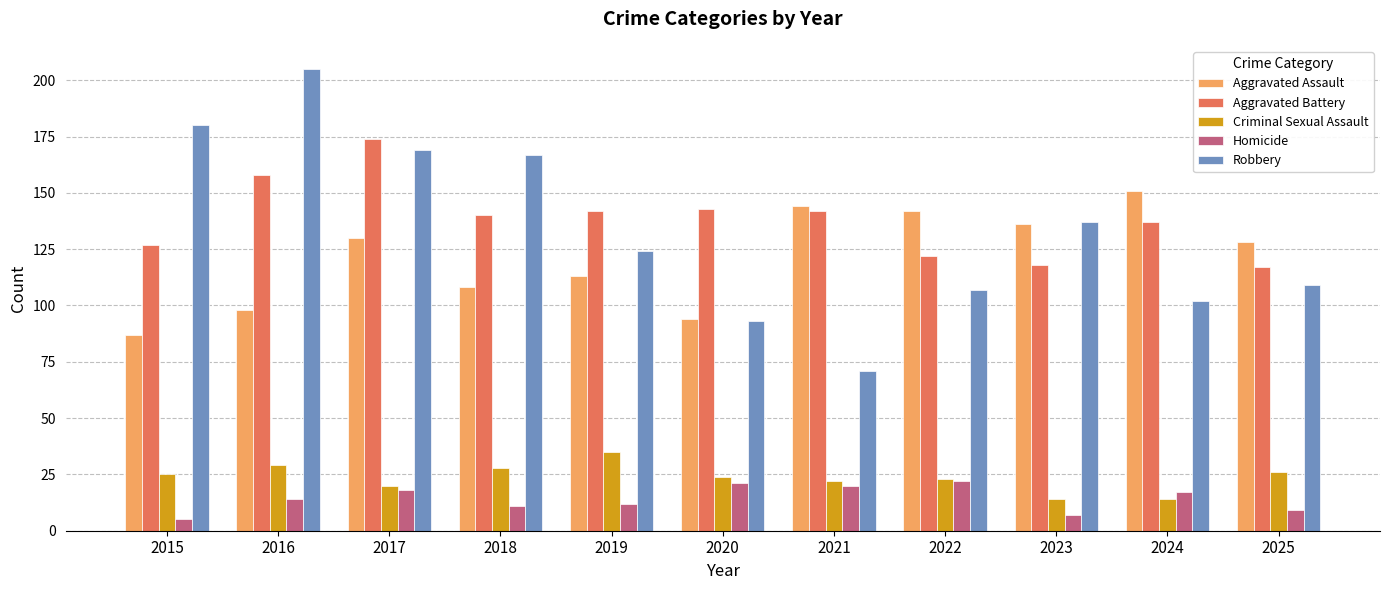

What is the value of the Robbery bar at the 9th from the left?

137